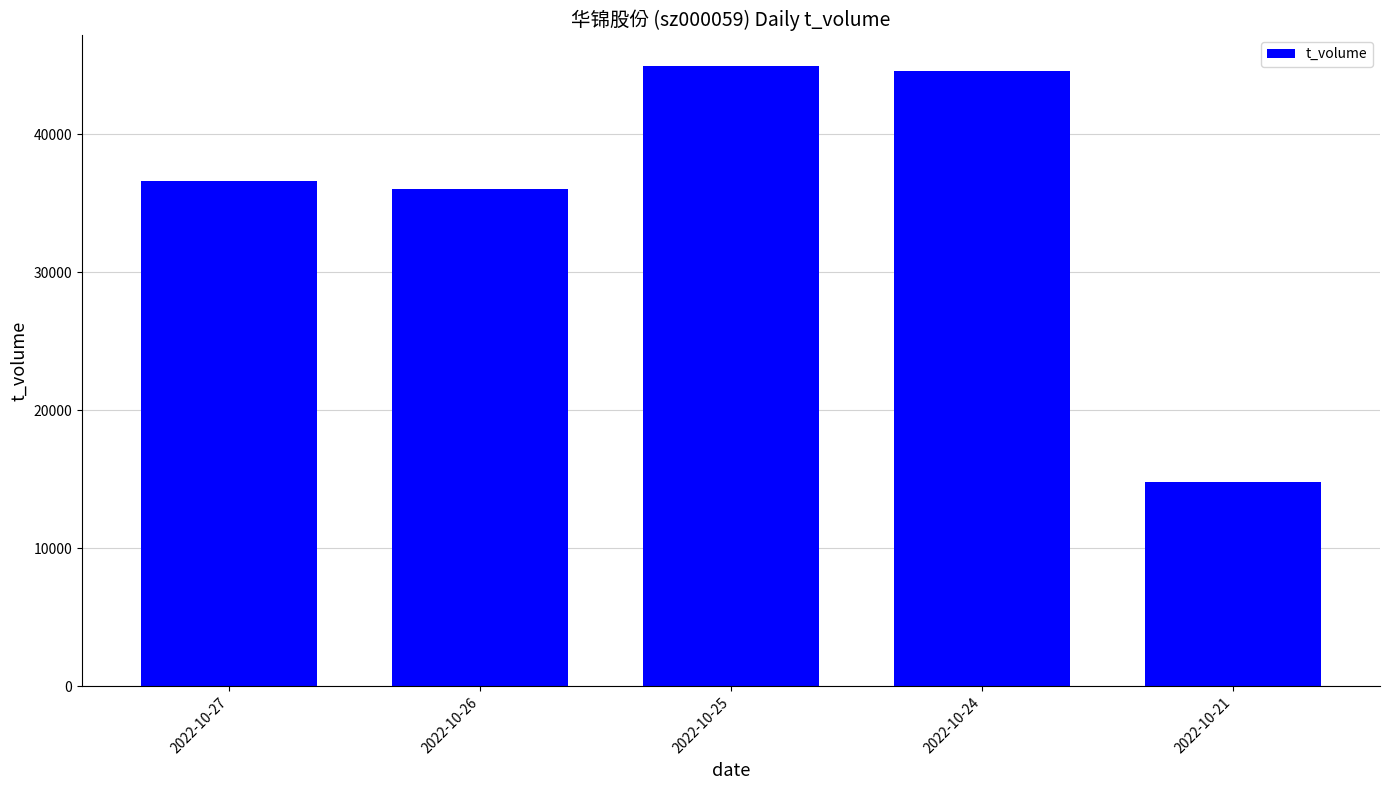

What is the sum of all values?

177077